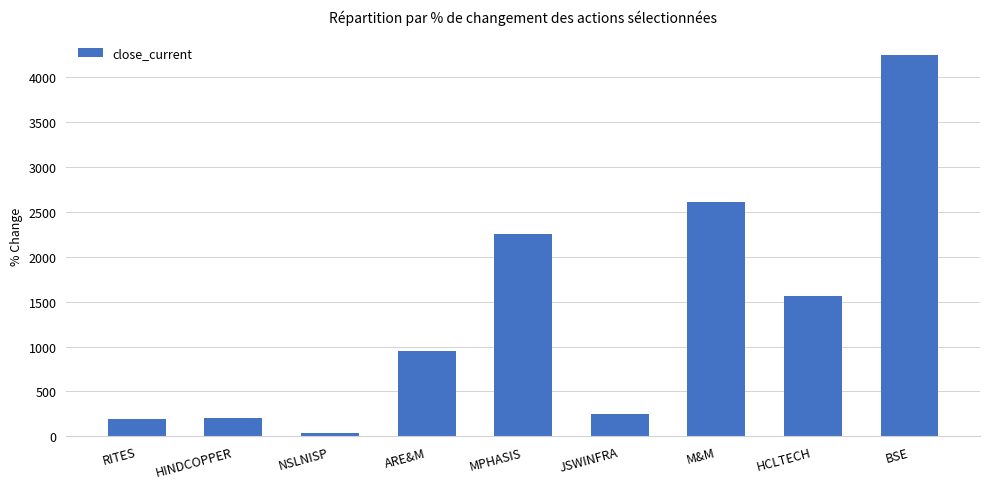

Which category has the lowest value across all series?

NSLNISP